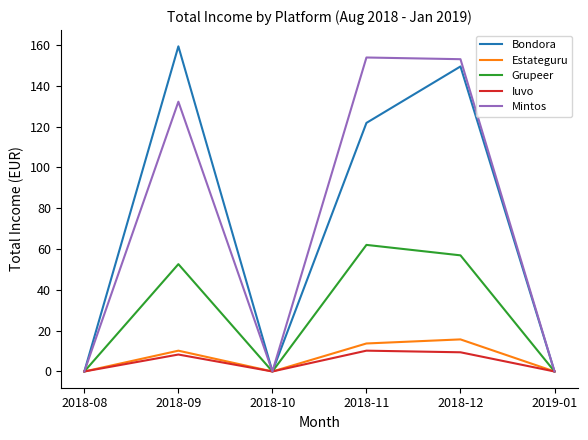

Read the Mintos value at 2018-12.

153.1